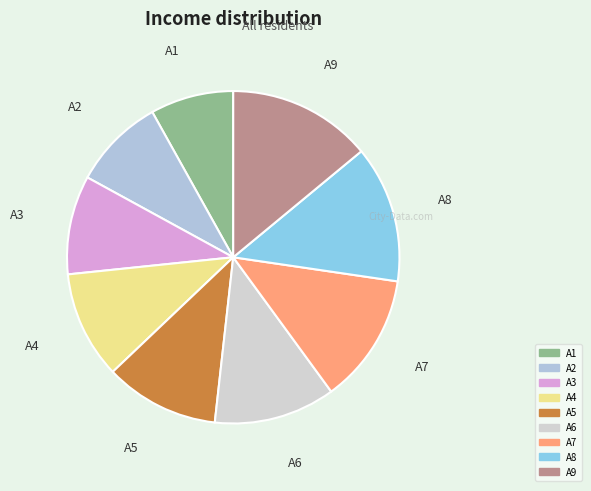

Combined, do A6 and A5 account for over 50%?

No